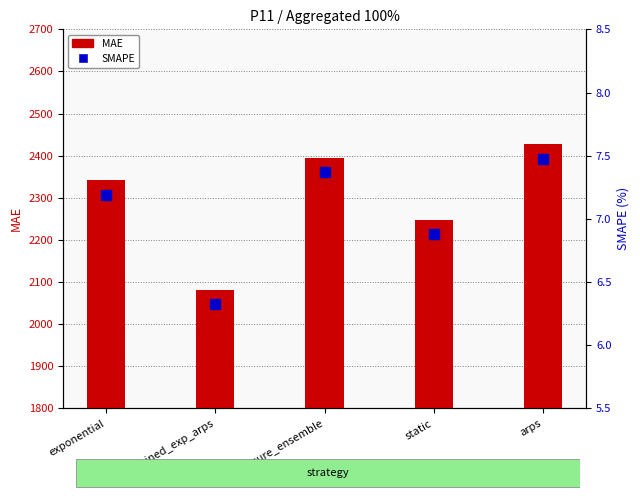

At which category is the sum across all series the highest?

arps